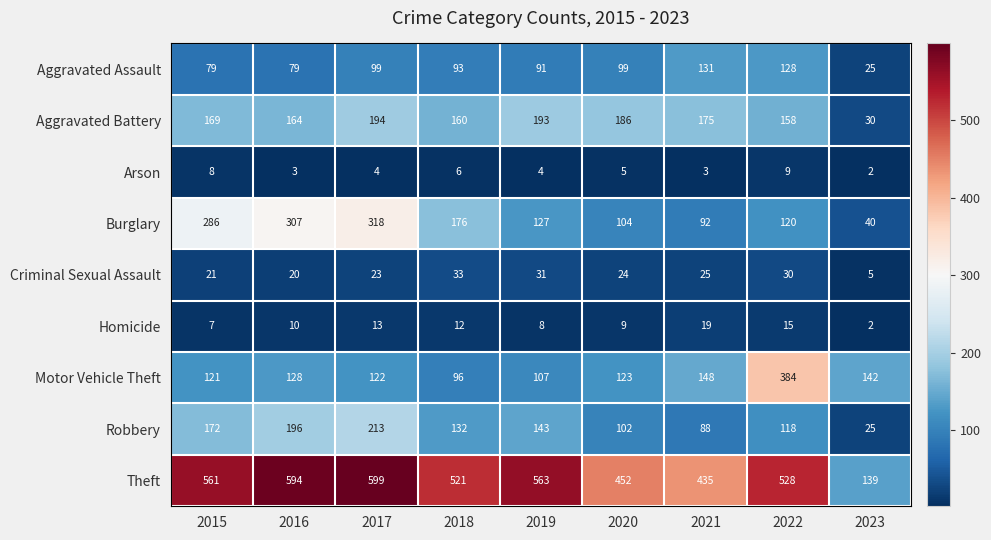

At which label does Burglary first exceed 127?

2015